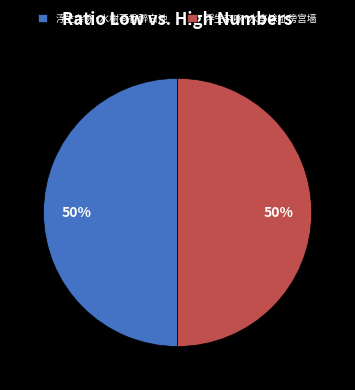

To the nearest percent, what is the combined percentage of 浮生杂咏·水榭荷香醉白池 and 浮生杂咏·水亭馀址傍宫墙?

100%